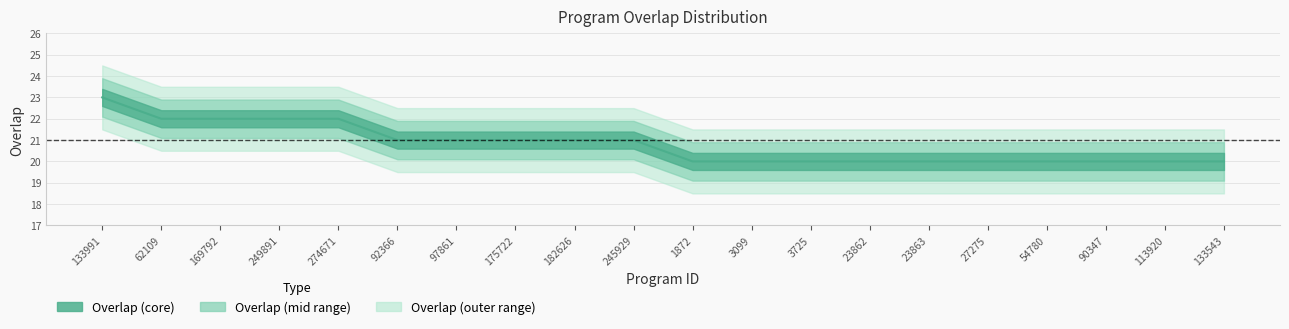

What is the maximum value shown in the chart?

23